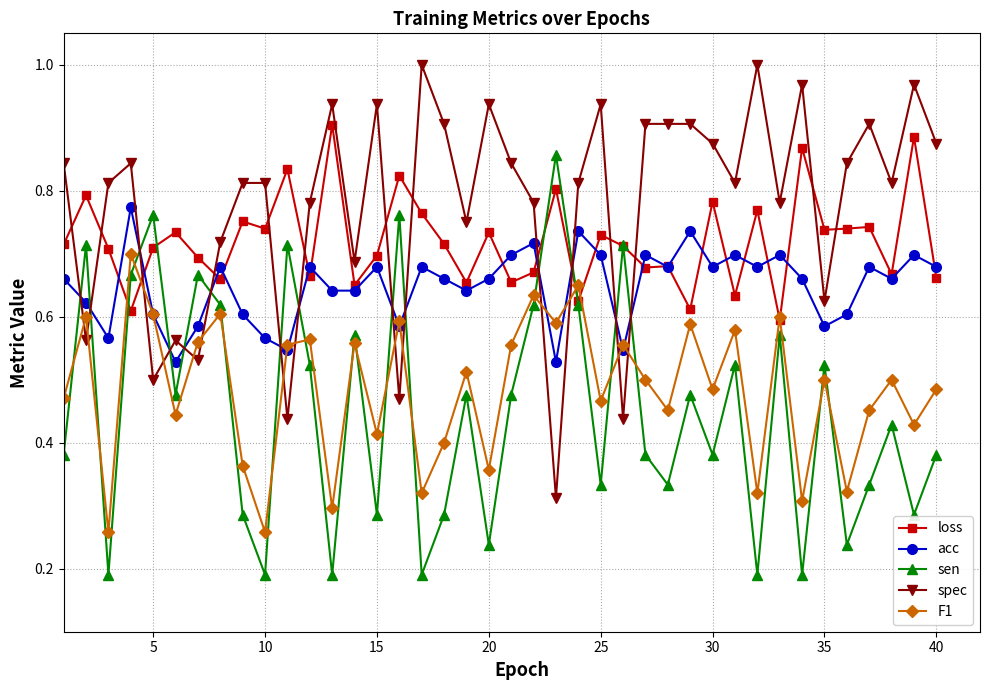

Which series ends up on top after the final intersection of spec and sen?

spec